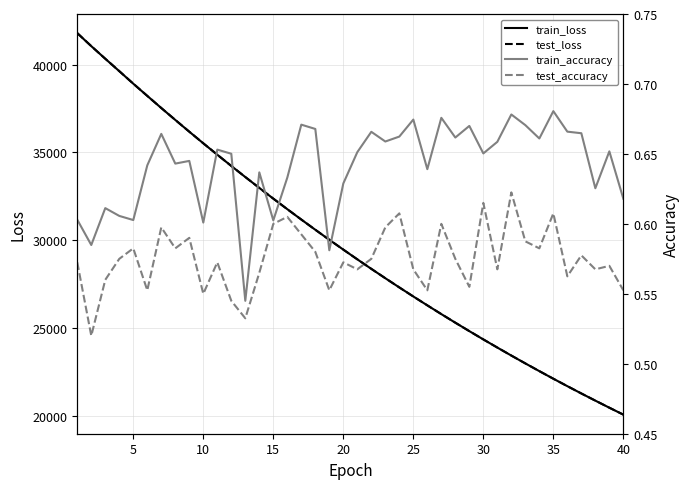

In train_accuracy, how many points are higher than both neighbors (excluding endpoints)?

13